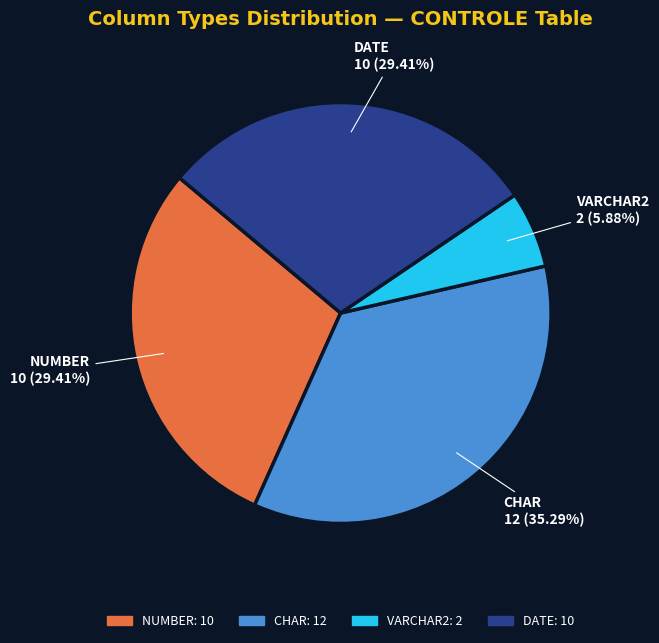

What is the largest slice in the pie chart?

CHAR